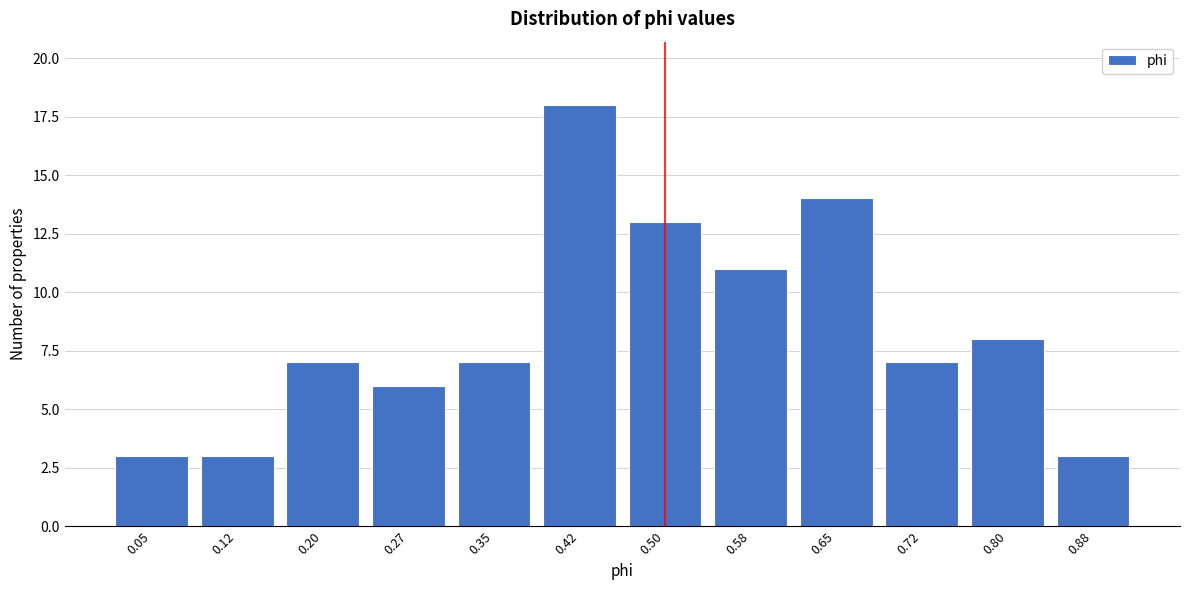

Reading left to right, extract all data points from this chart.

0.05=3	0.12=3	0.20=7	0.27=6	0.35=7	0.42=18	0.50=13	0.58=11	0.65=14	0.72=7	0.80=8	0.88=3